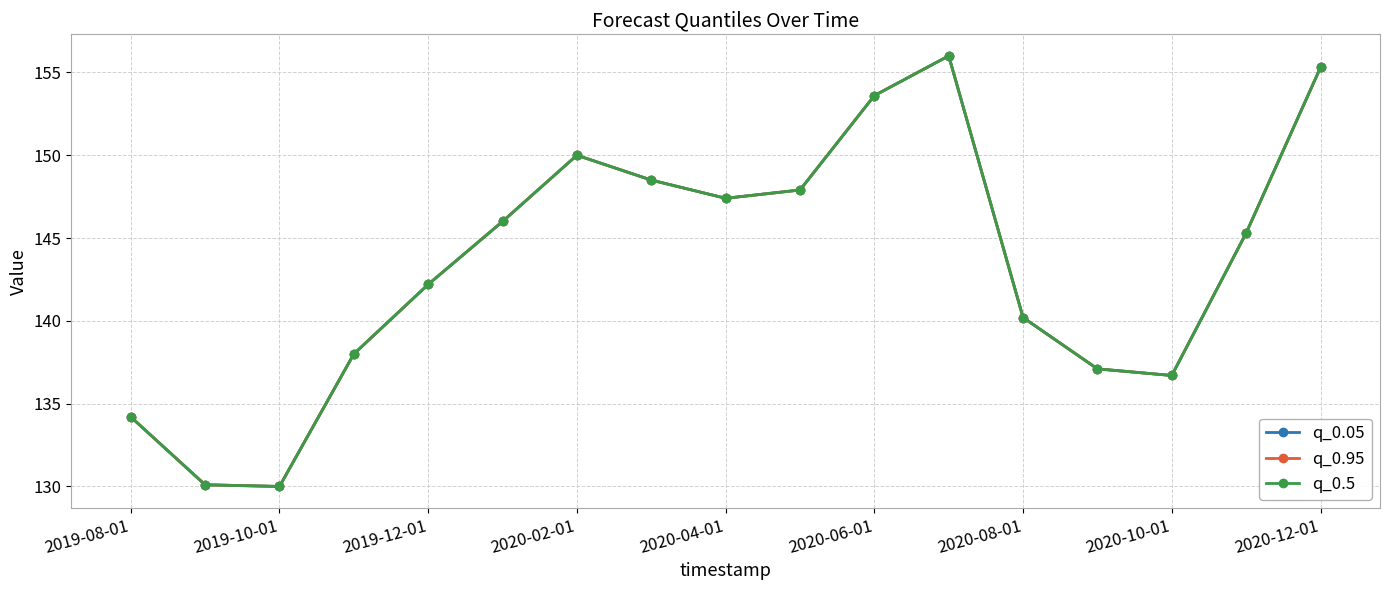

What is the sum of all q_0.5 values?

2438.5